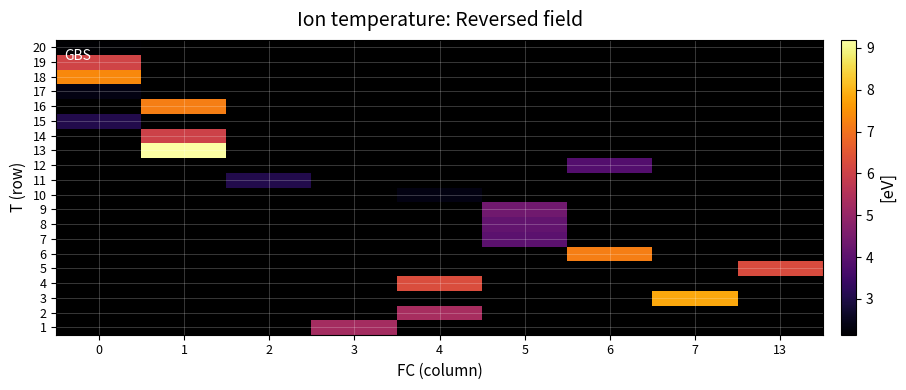

Which label corresponds to the largest value in the chart?

1